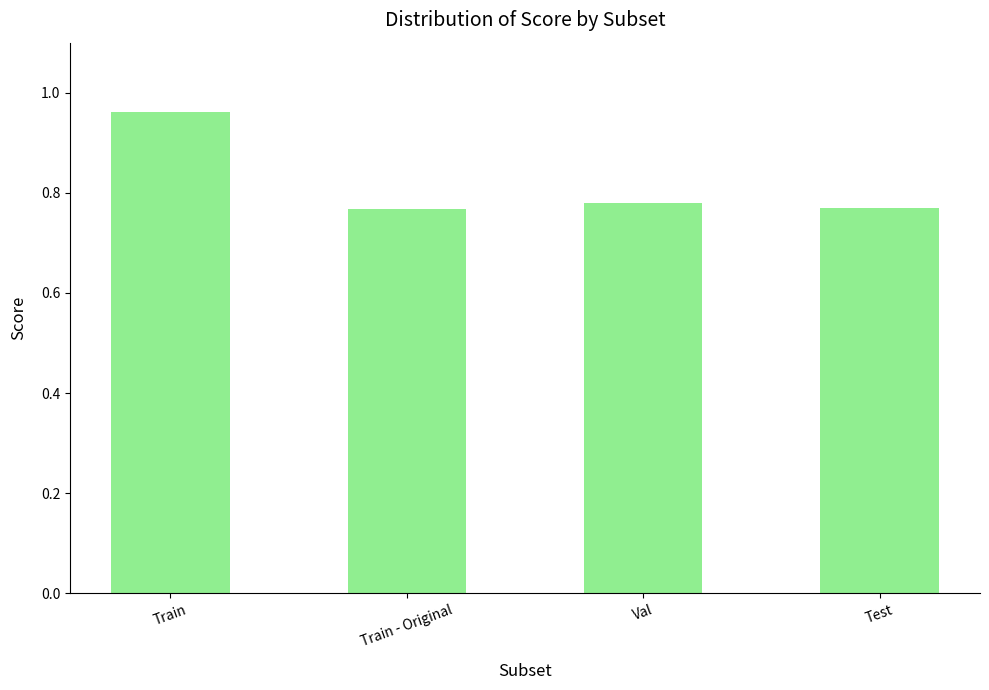

Between Val and Train, which is larger?

Train